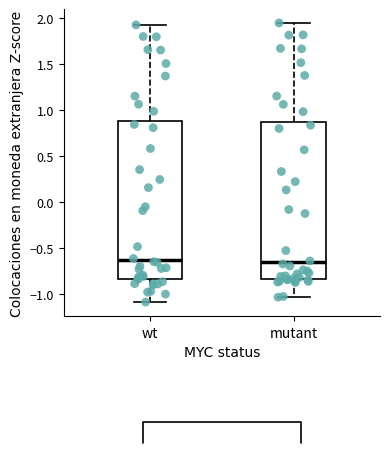

Reading left to right, transcribe this box plot: for each box, give where its median line is, the range the box spans, and where its two whiskers end, as read against the y-axis. The values are not printed on the chart, so give them approximately, as read against the axis.

wt: median -0.65, box -0.85 to 0.90, whiskers -1.10 to 1.95
mutant: median -0.65, box -0.85 to 0.85, whiskers -1.05 to 1.95